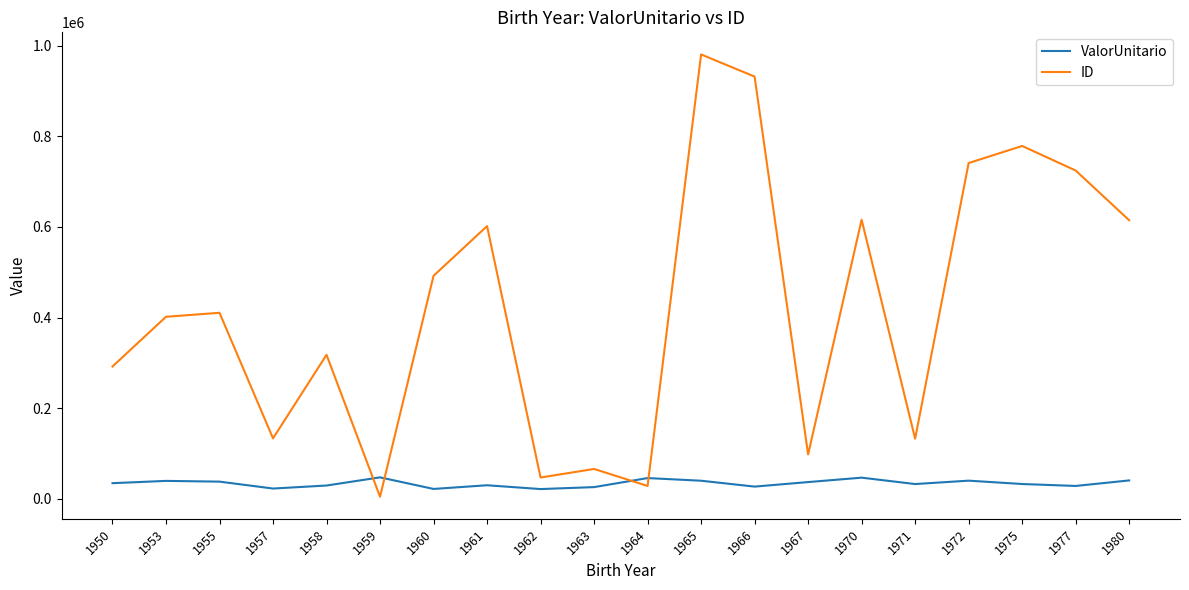

Which series ends up on top after the final intersection of ValorUnitario and ID?

ID